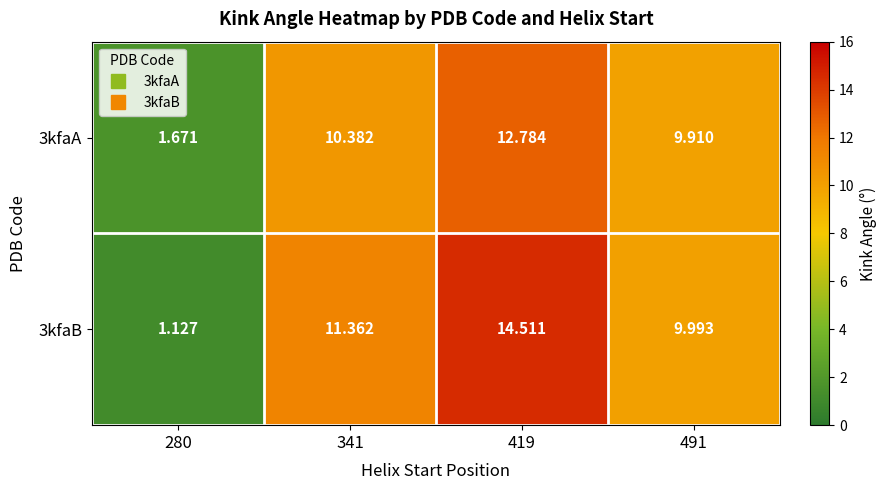

Count the number of data series in this chart.

2